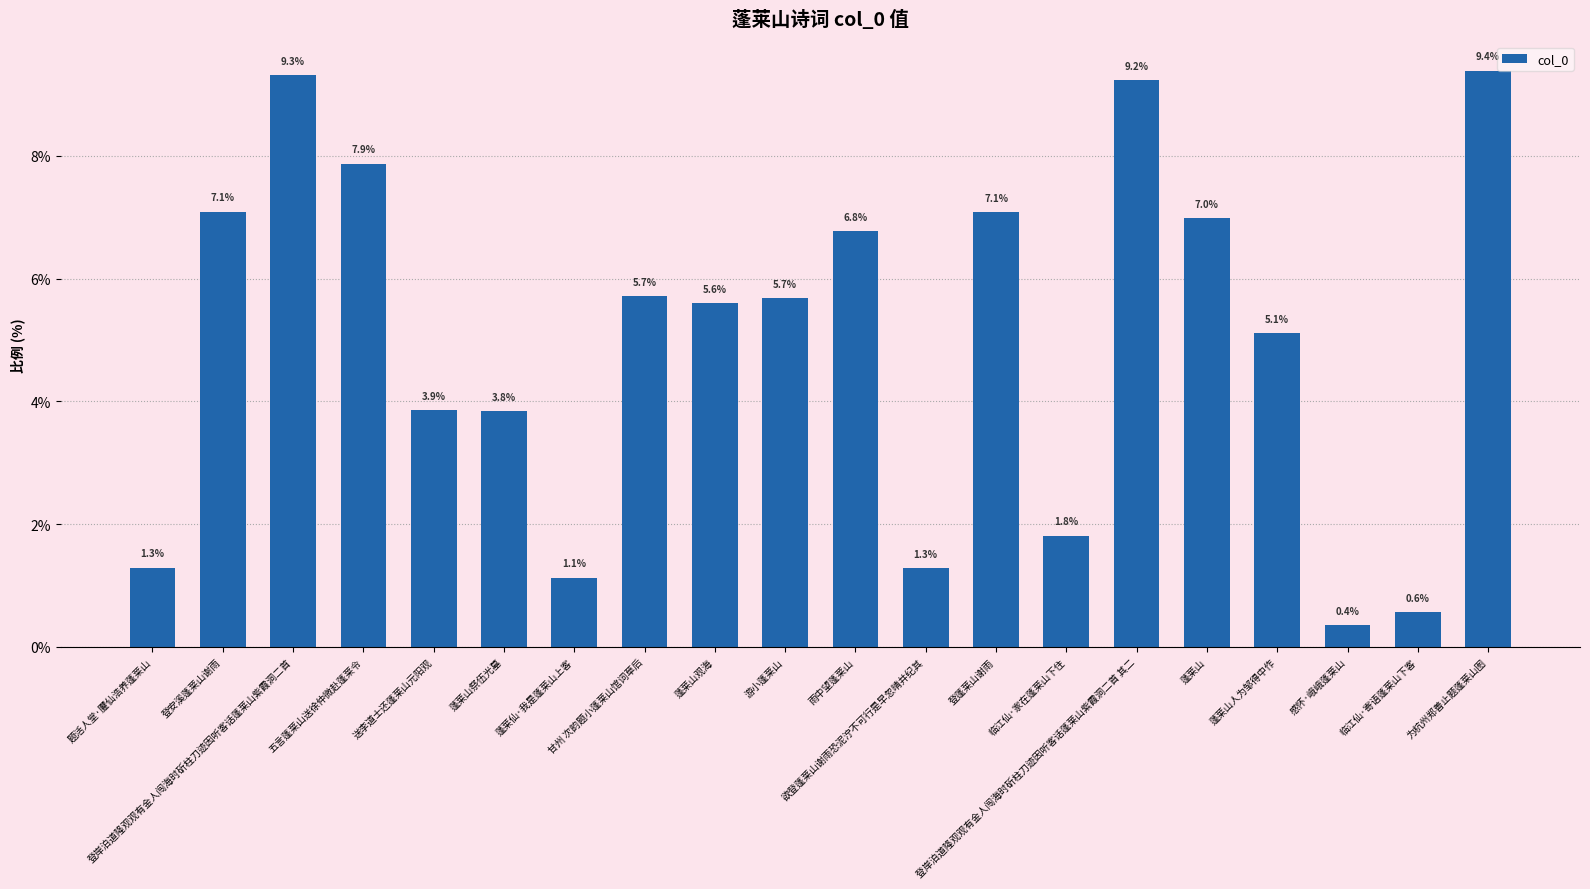

The value at 登安溪蓬莱山谢雨 is 7.1. True or false?

True